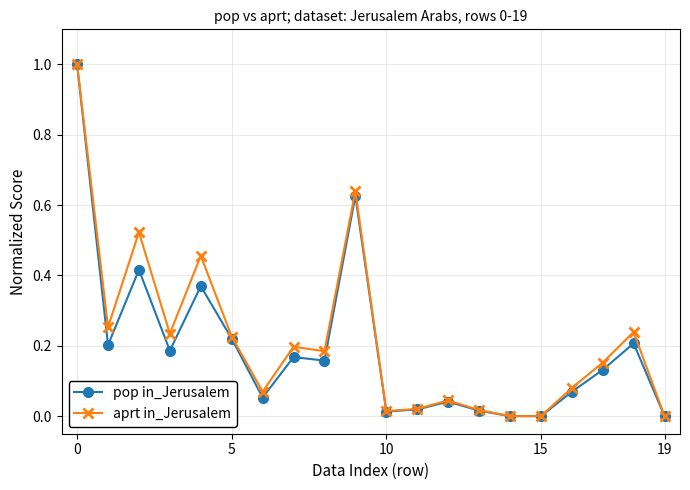

What is the maximum value shown in the chart?

1.0